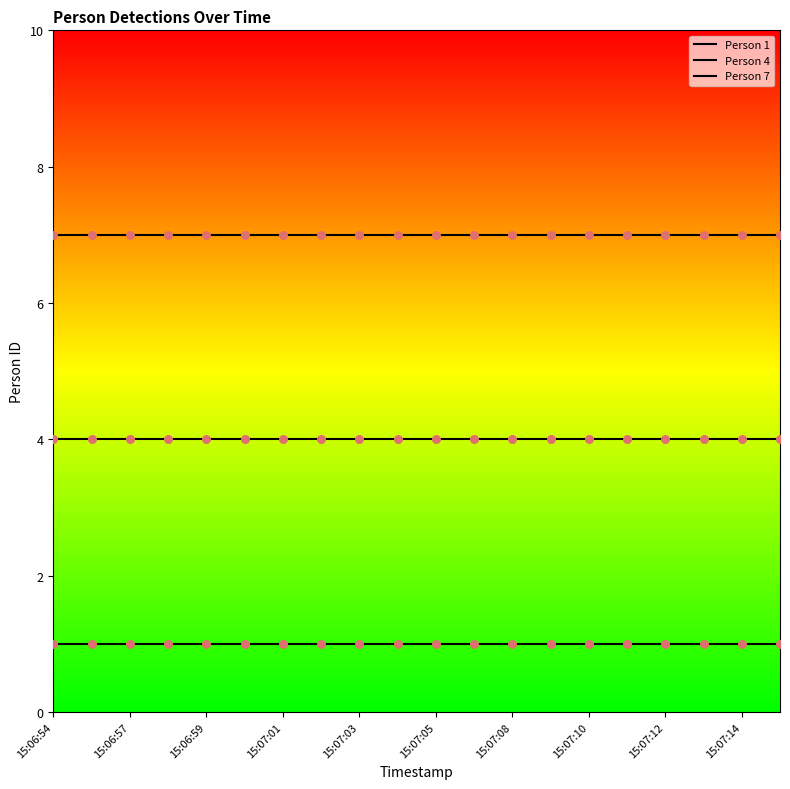

At which category is the sum across all series the highest?

15:06:54